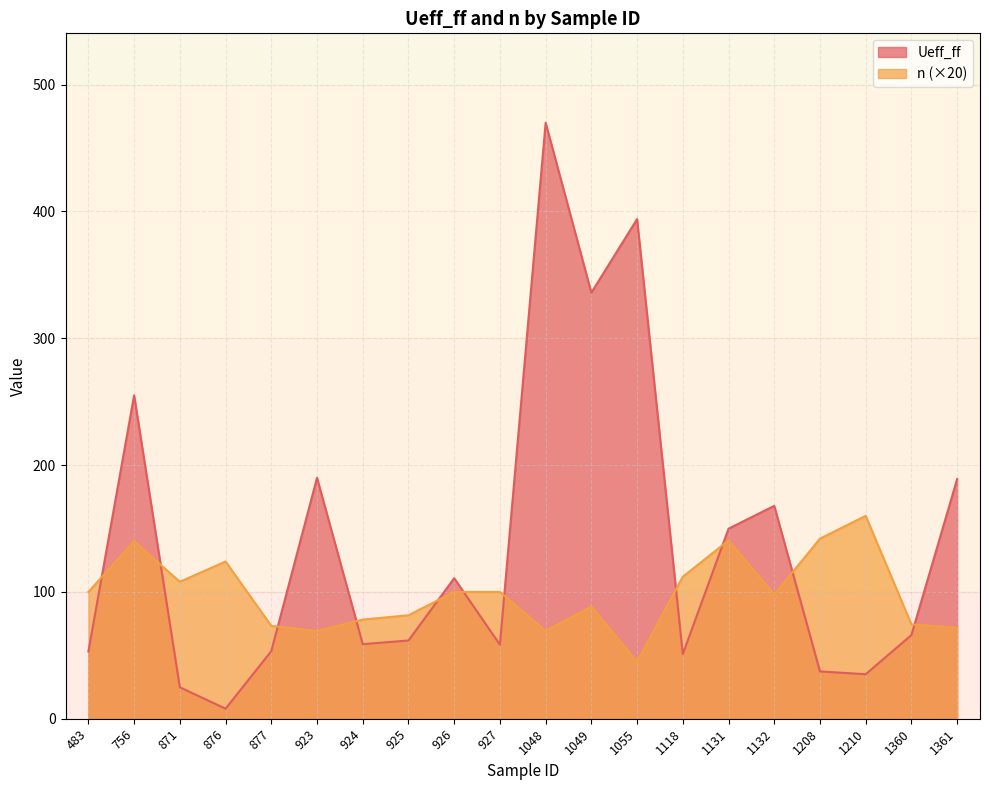

Which series has the widest spread of values?

Ueff_ff